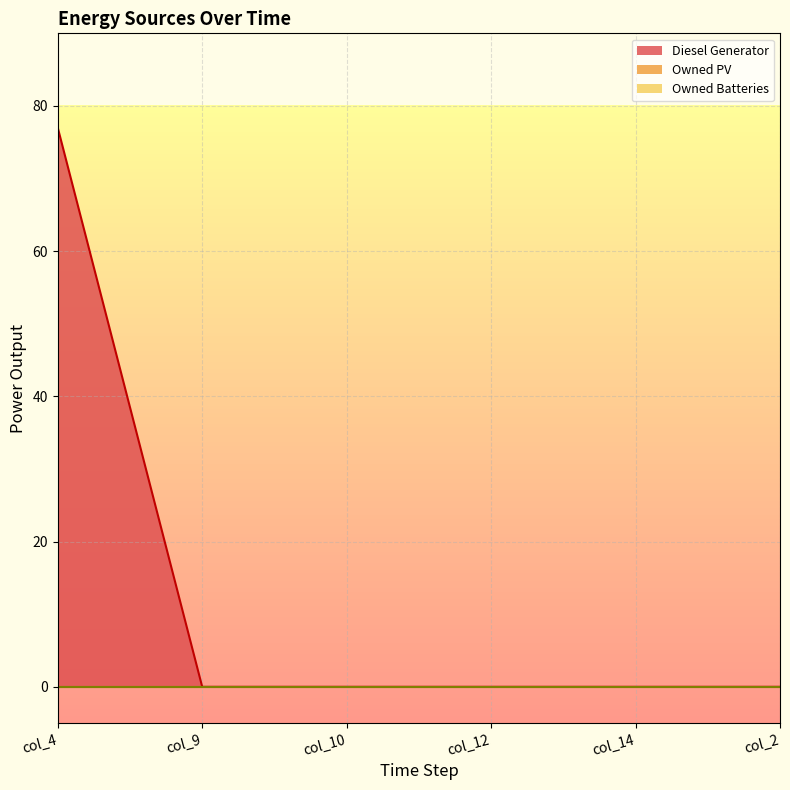

Reading left to right, list all the values displayed in this chart.

Diesel Generator: col_4=77.0	col_9=0.0	col_10=-0.0	col_12=0.0	col_14=-0.0	col_2=0.0
Owned PV: col_4=0.0	col_9=0.0	col_10=0.0	col_12=0.0	col_14=0.0	col_2=0.0
Owned Batteries: col_4=0.0	col_9=0.0	col_10=0.0	col_12=0.0	col_14=0.0	col_2=0.0